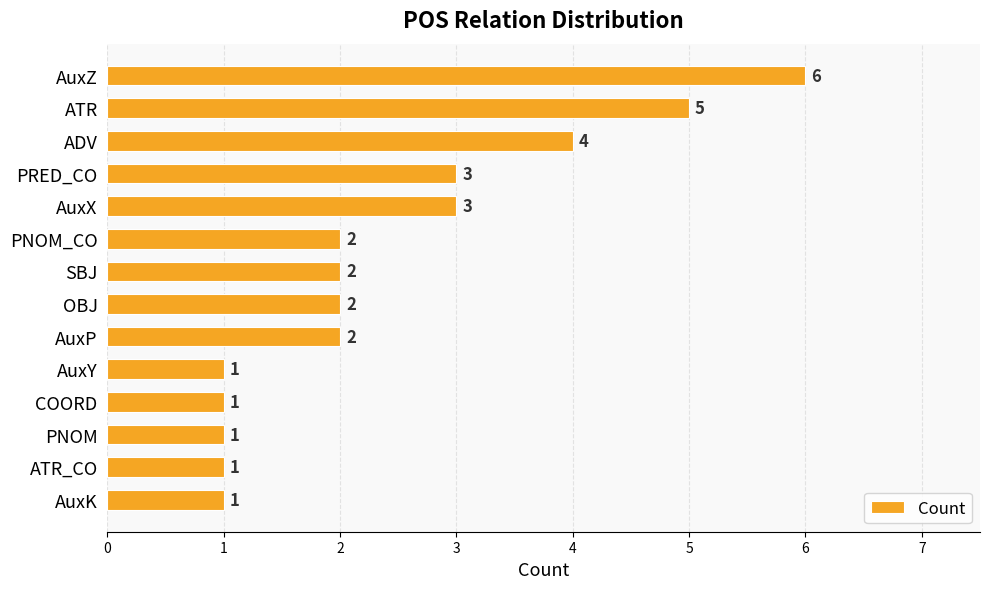

Reading top to bottom, transcribe all the data shown in this chart.

6	5	4	3	3	2	2	2	2	1	1	1	1	1